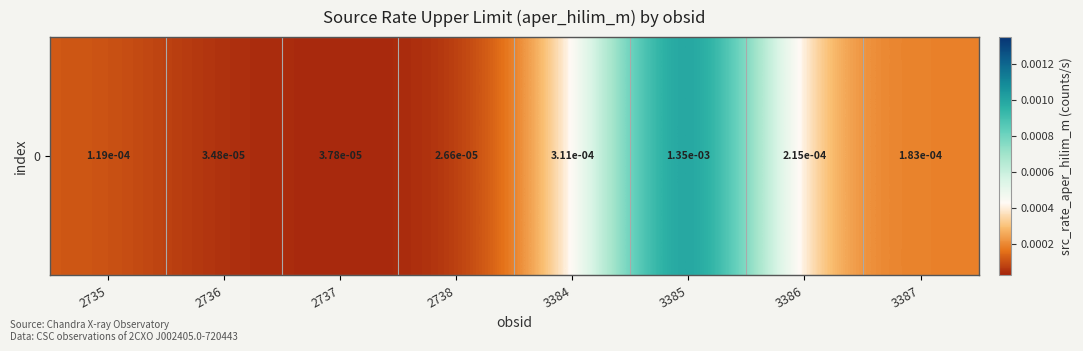

Rank the categories by value from lowest to highest.

2738, 2736, 2737, 2735, 3387, 3386, 3384, 3385